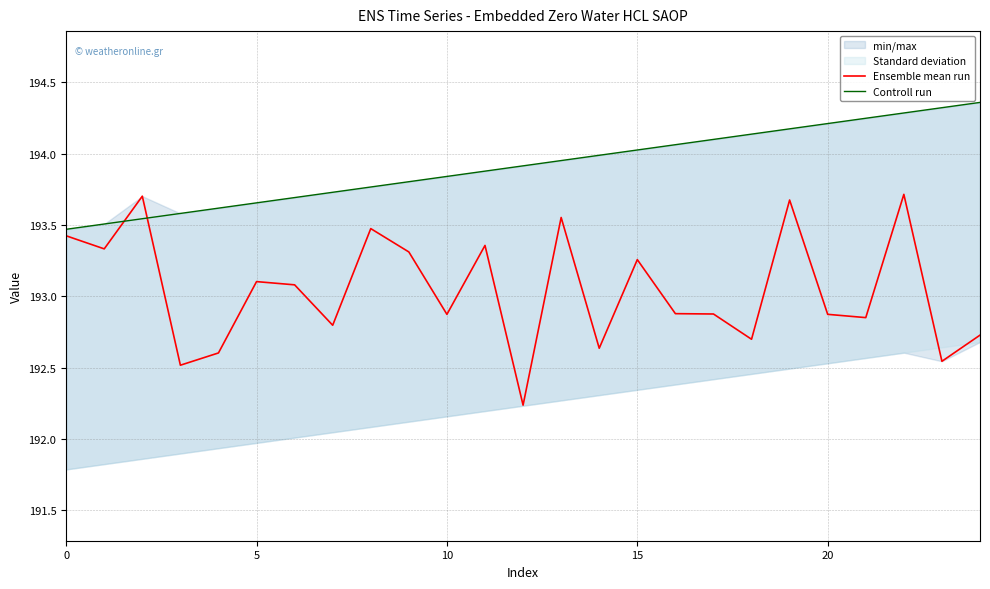

Which category has the lowest value in the Ensemble mean run series?

12